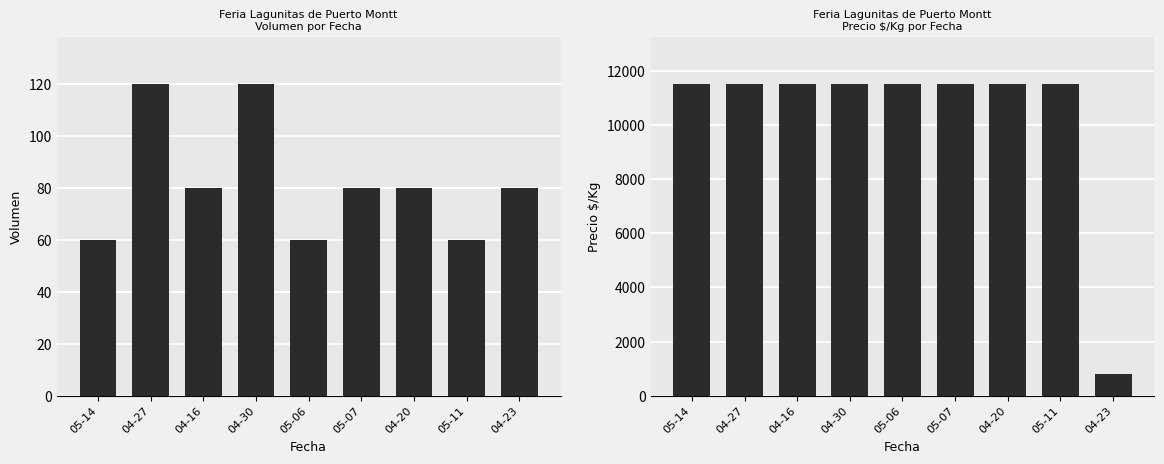

Reading left to right, list all the values displayed in this chart.

Volumen: 60	120	80	120	60	80	80	60	80
Precio $/Kg: 11500	11500	11500	11500	11500	11500	11500	11500	821